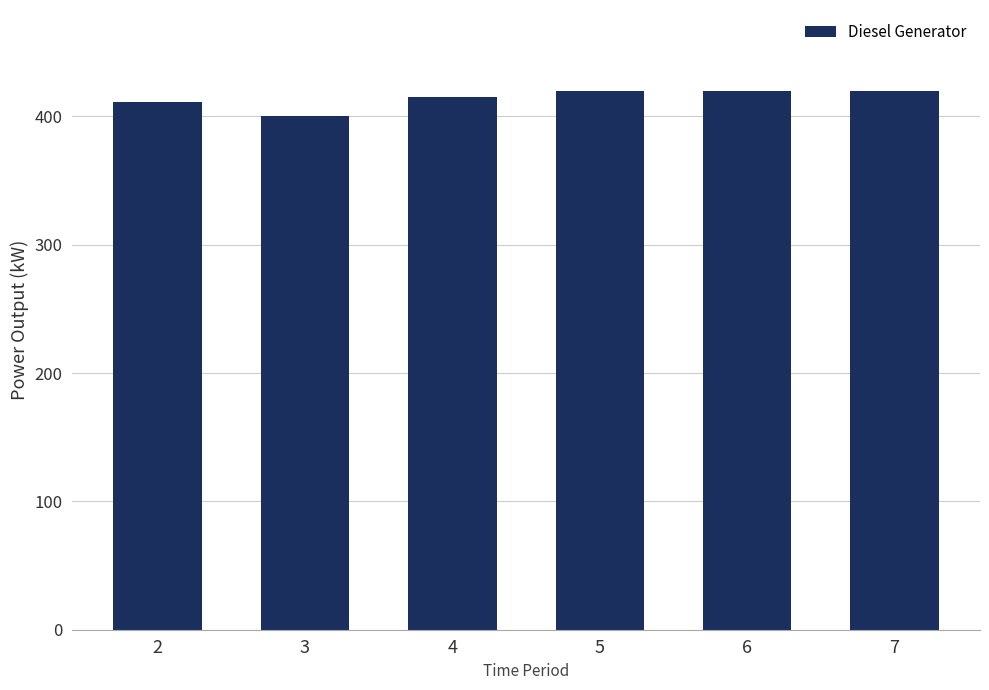

What is the sum of the values at 7 and 4?

835